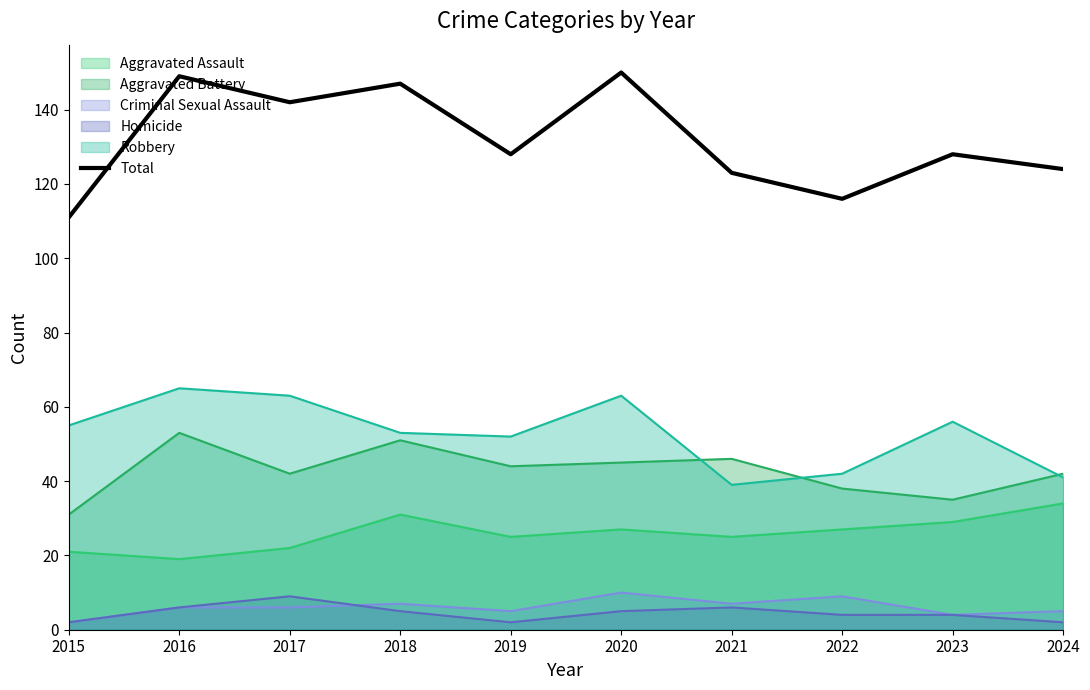

How many series are shown in this chart?

6